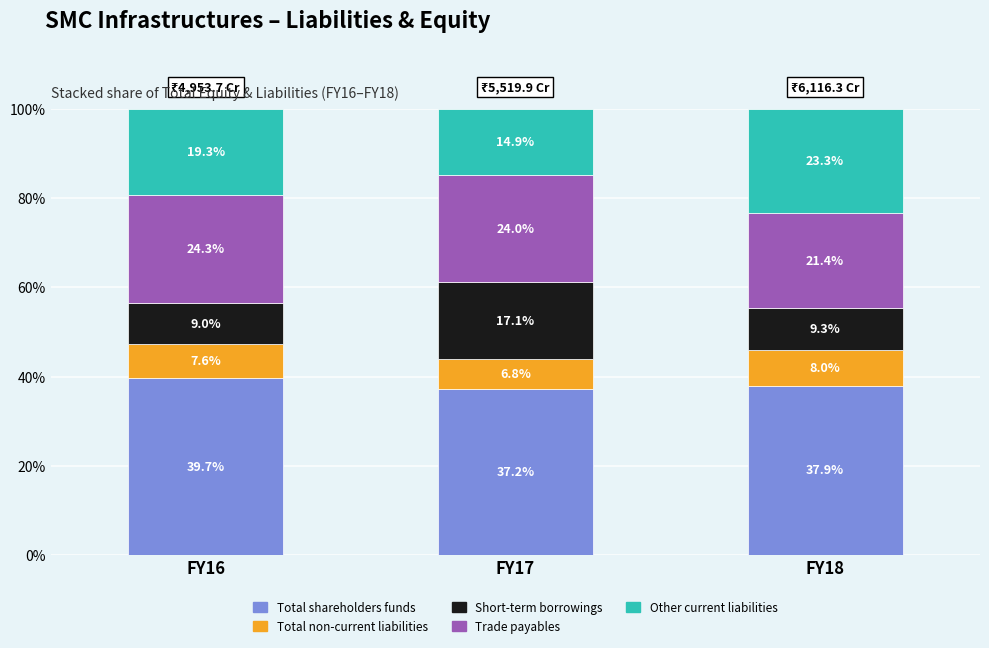

What is the highest value of the Total shareholders funds series?

39.7